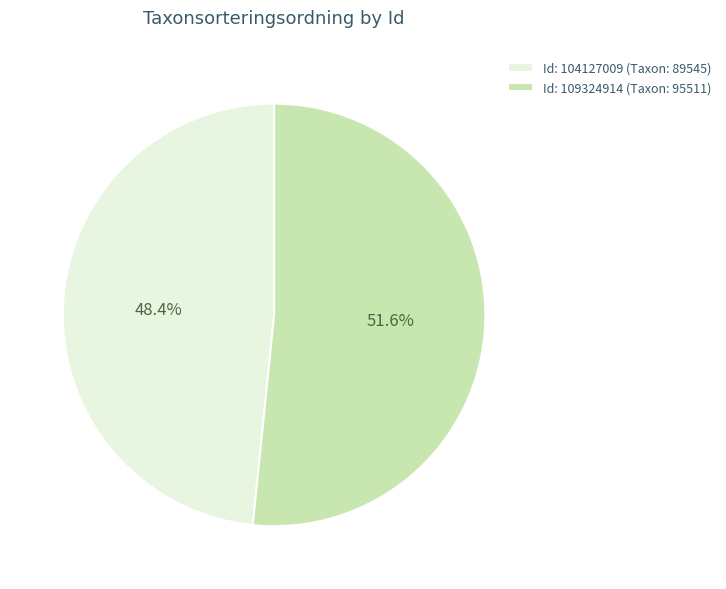

Is there a majority slice in this chart?

Yes